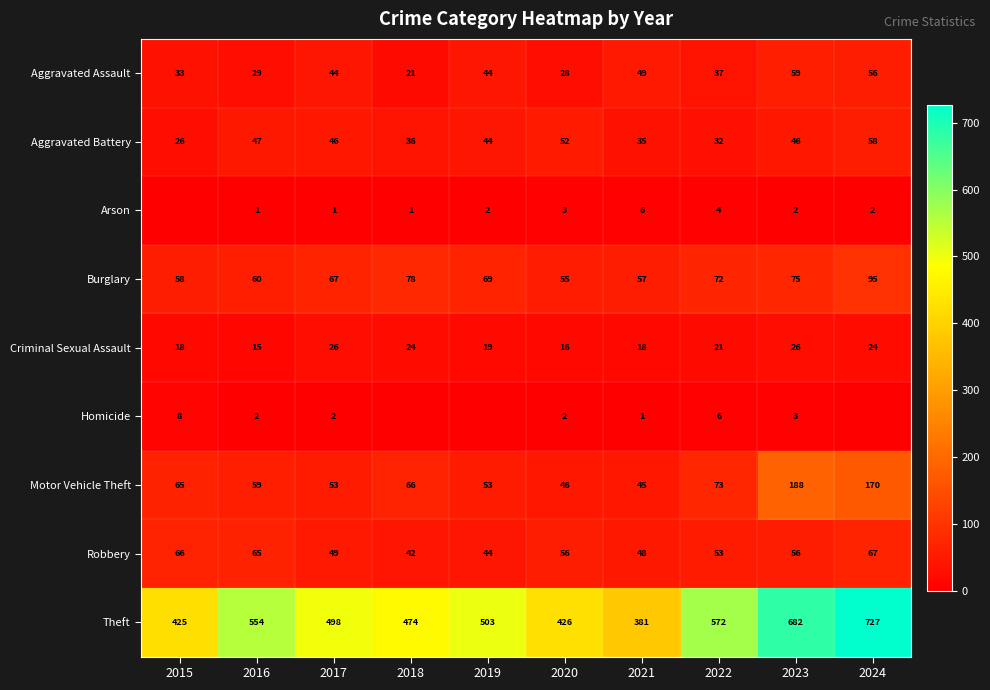

Is the value of Robbery at 2019 greater than the value of Aggravated Battery at 2018?

Yes